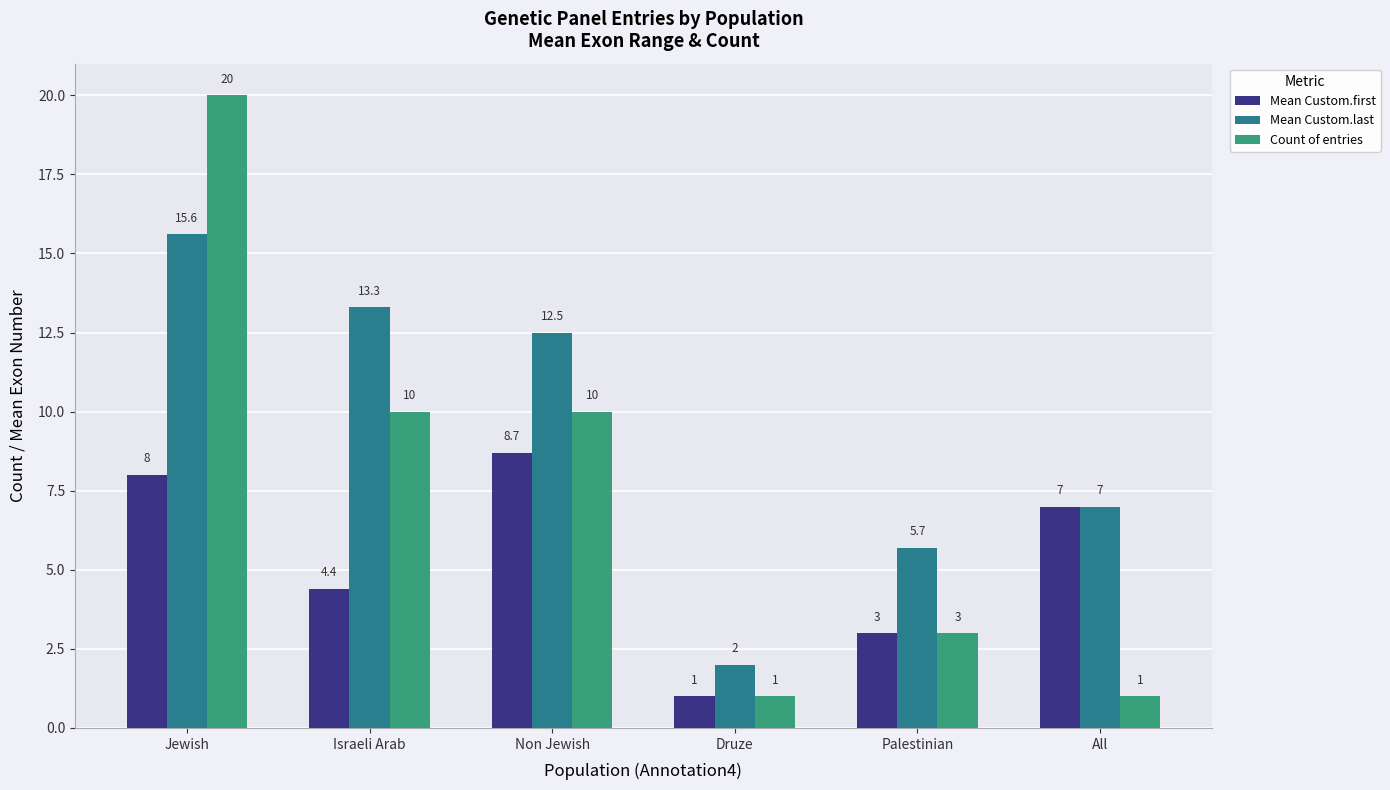

Is it true that Mean Custom.last equals 2.0 at Druze?

True